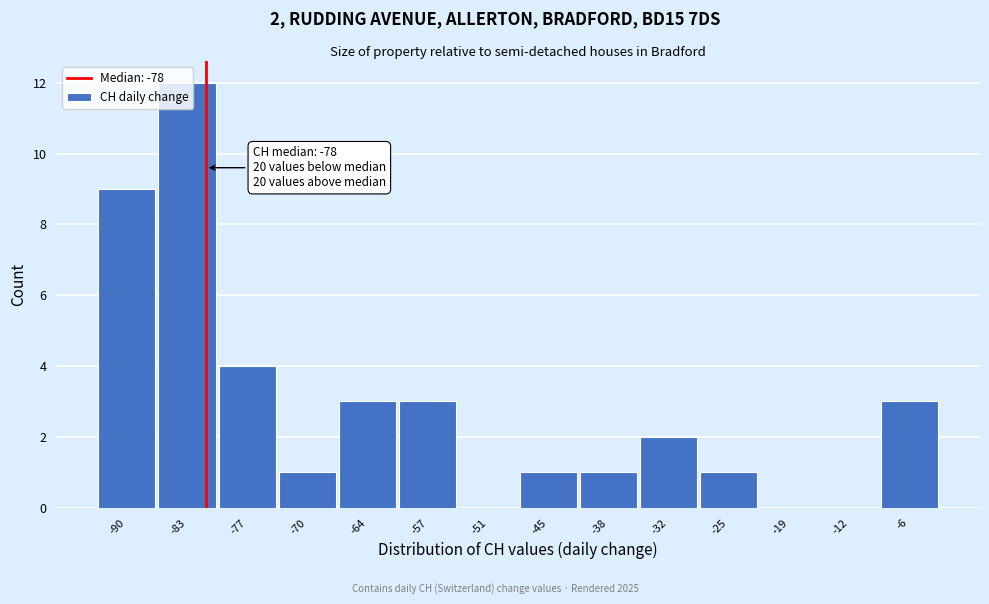

Where is the data nearest to the value 6?

-77